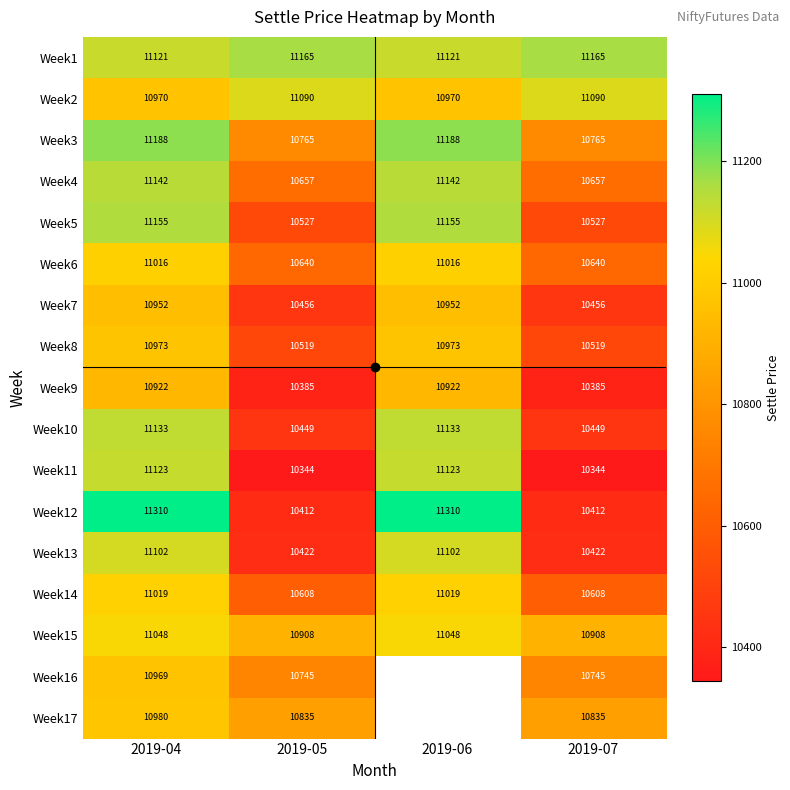

Is the value of Week11 at 2019-06 greater than the value of Week2 at 2019-07?

Yes